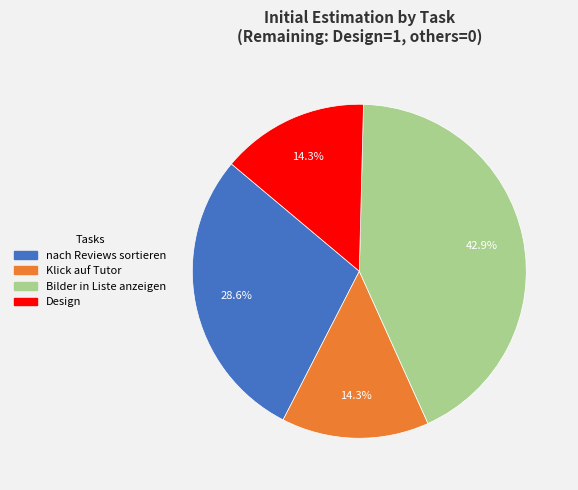

To the nearest percent, what is the combined percentage of Klick auf Tutor and Design?

29%